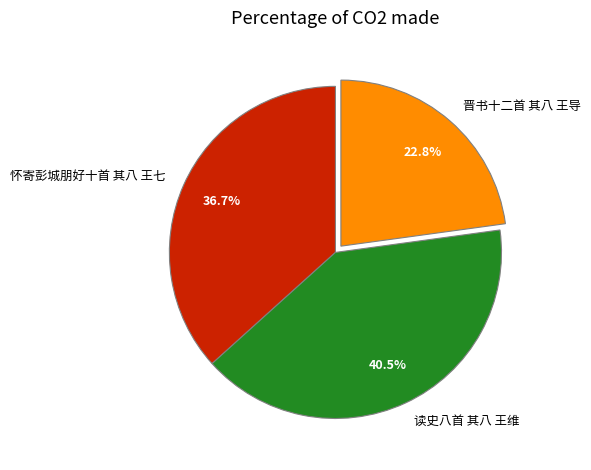

To the nearest percent, what is the difference between the largest and smallest slice percentages?

18%